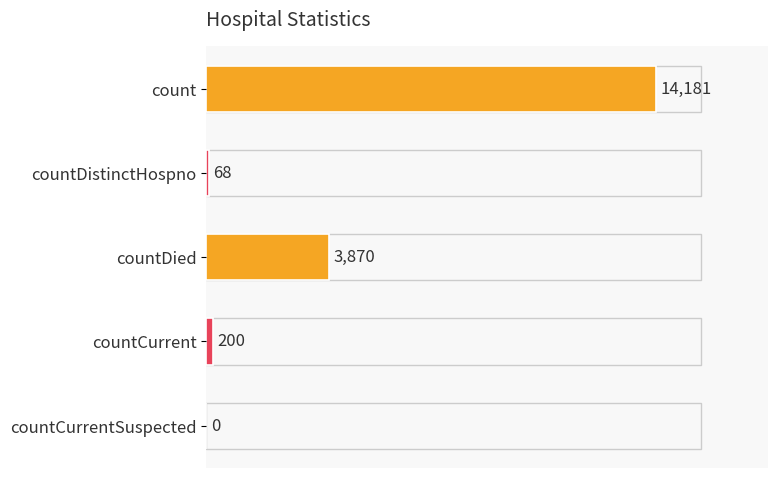

What is the sum of the values at countDied and countCurrent?

4070